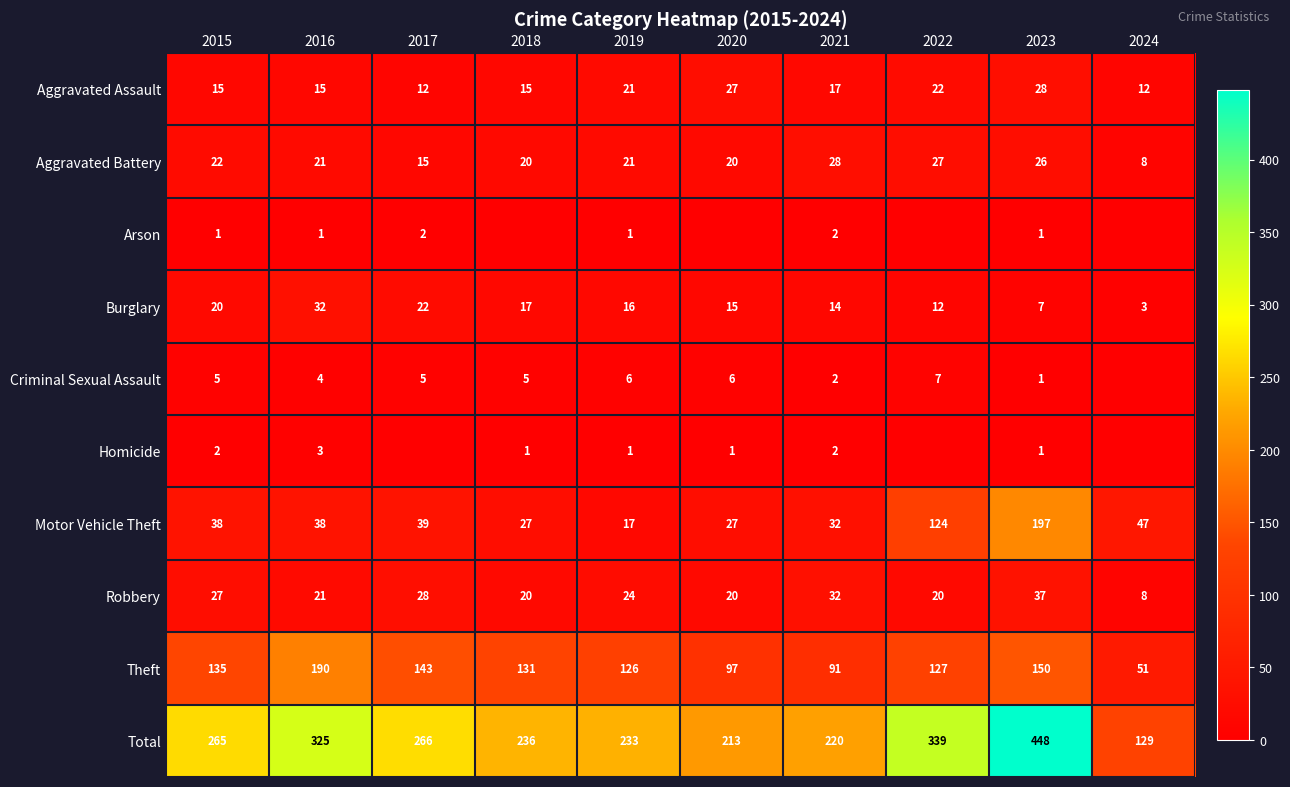

The Burglary series shows 11 at 2023. True or false?

False